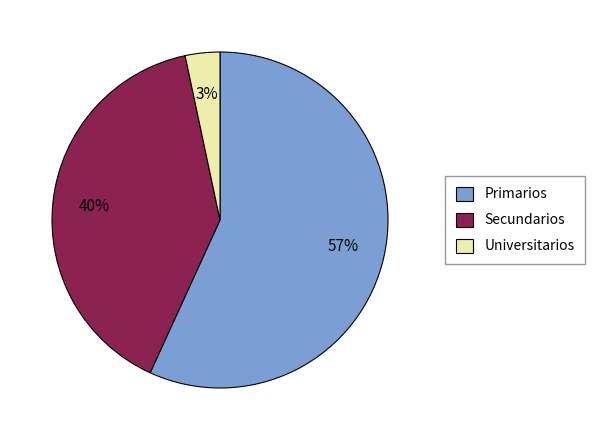

To the nearest percent, what is the difference between the Secundarios and Universitarios slice percentages?

37%